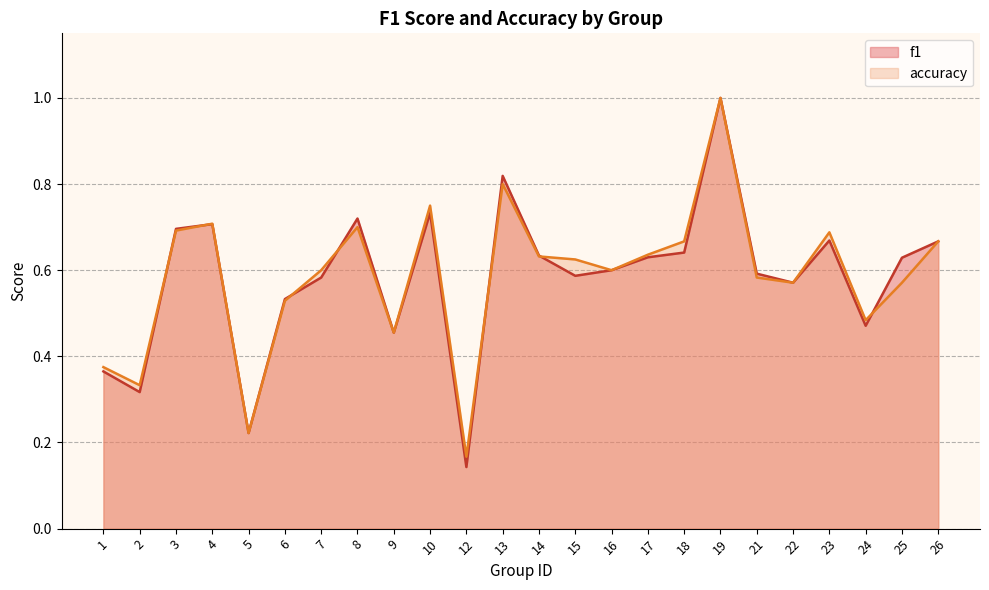

At which category is the sum across all series the highest?

19